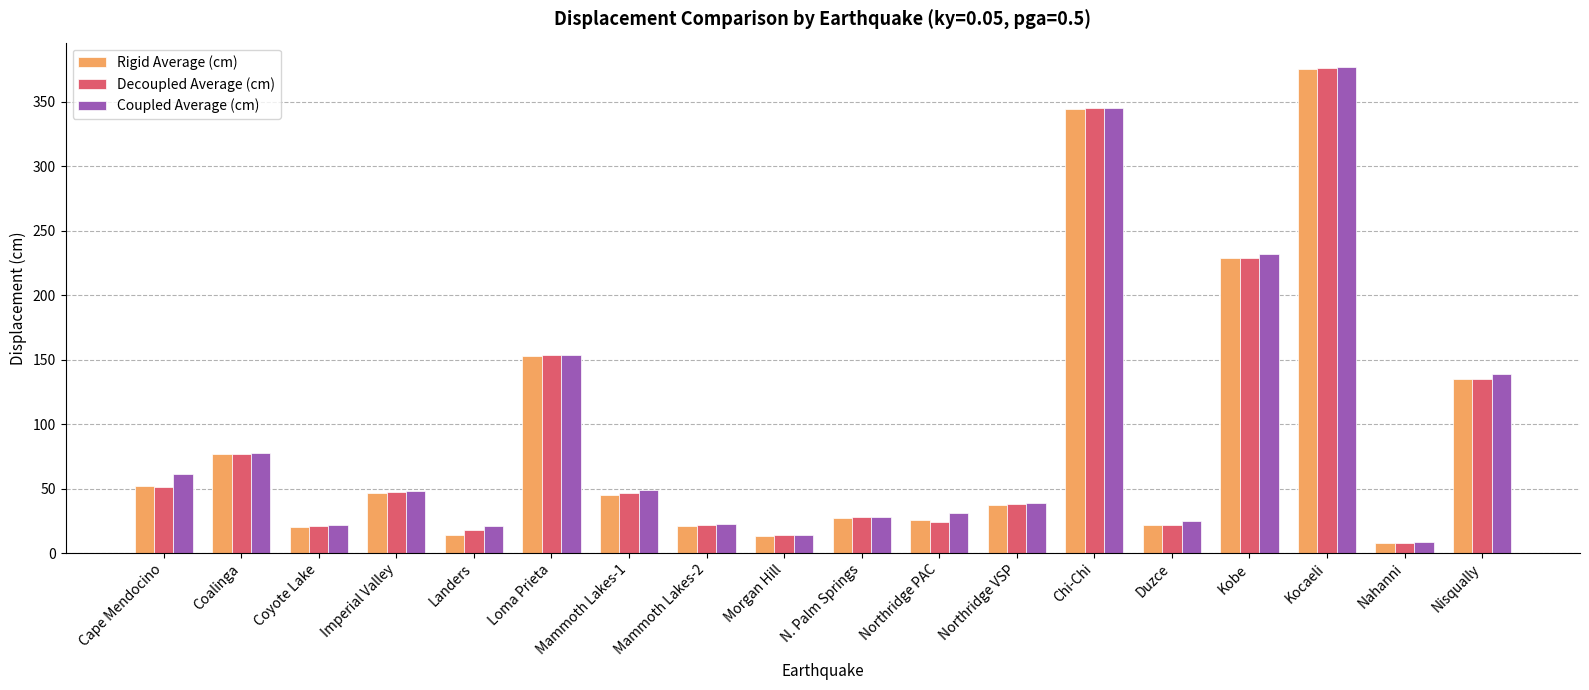

What is the difference between the Coupled Average (cm) values at Mammoth Lakes-1 and Loma Prieta?

104.9